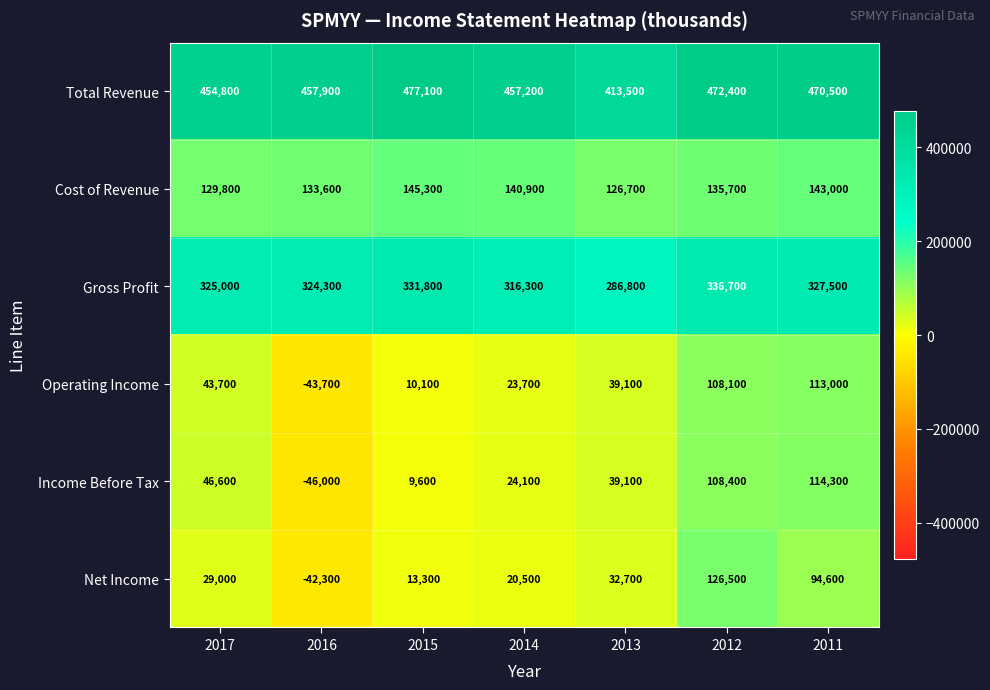

The Operating Income series shows -43700 at 2016. True or false?

True